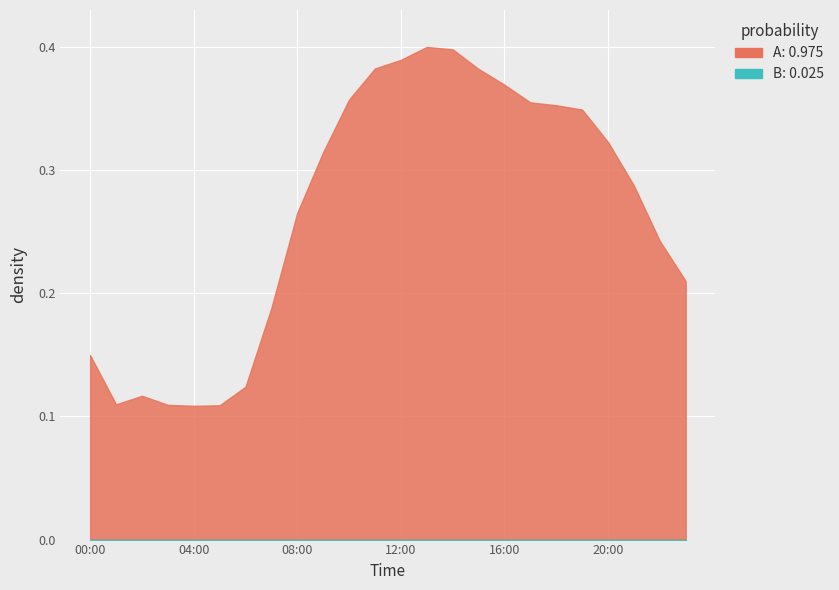

Which has a higher value, 22:00 or 07:00?

22:00